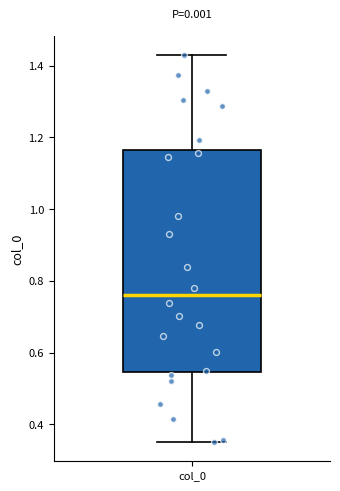

Transcribe this box plot: give where the median line is, the range the box spans, and where the two whiskers end, as read against the y-axis. The values are not printed on the chart, so give them approximately, as read against the axis.

median 0.76, box 0.54 to 1.16, whiskers 0.36 to 1.42